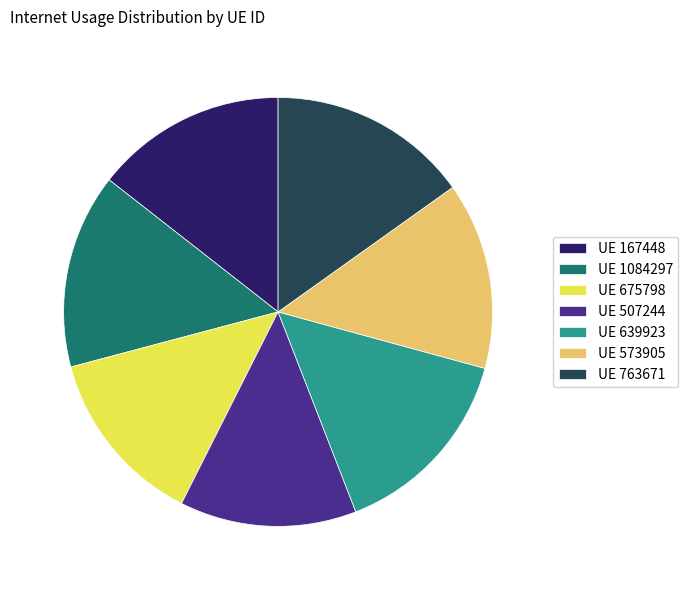

Is the sum of UE 1084297 and UE 167448 greater than half?

No